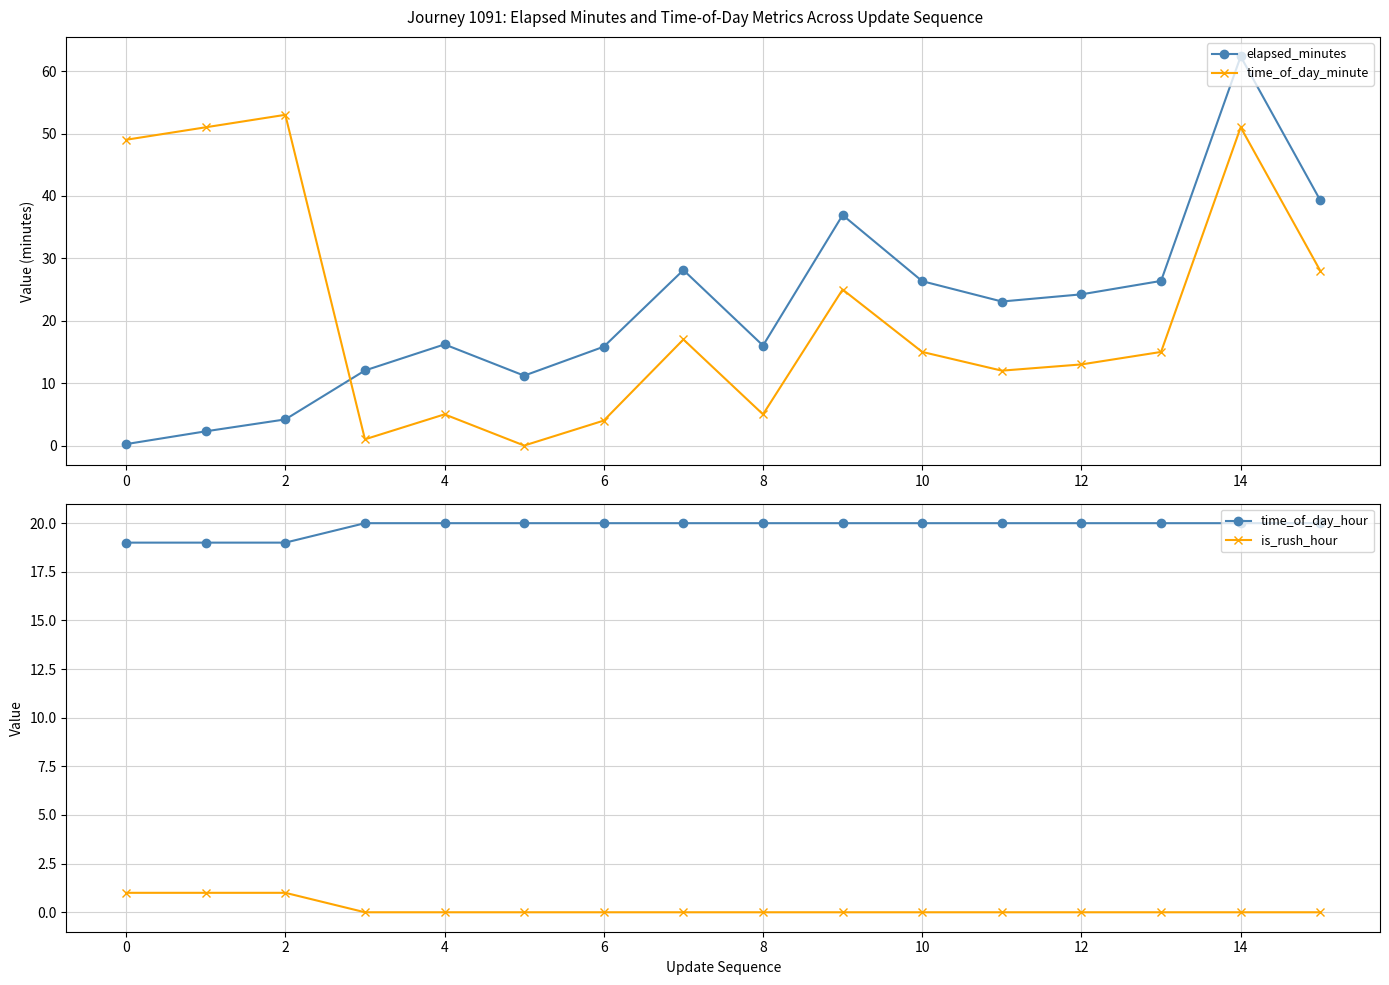

How many interior local valleys does the time_of_day_minute series have?

4